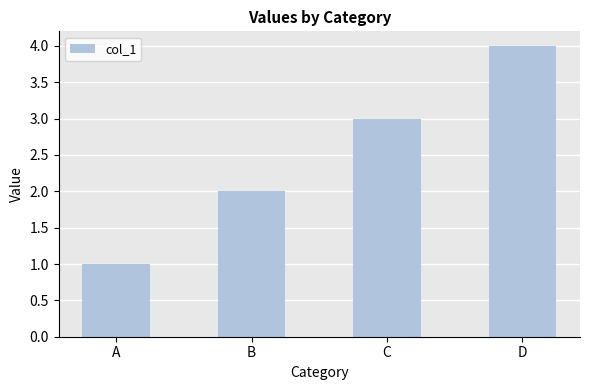

Is it true that the value at C is 3?

True